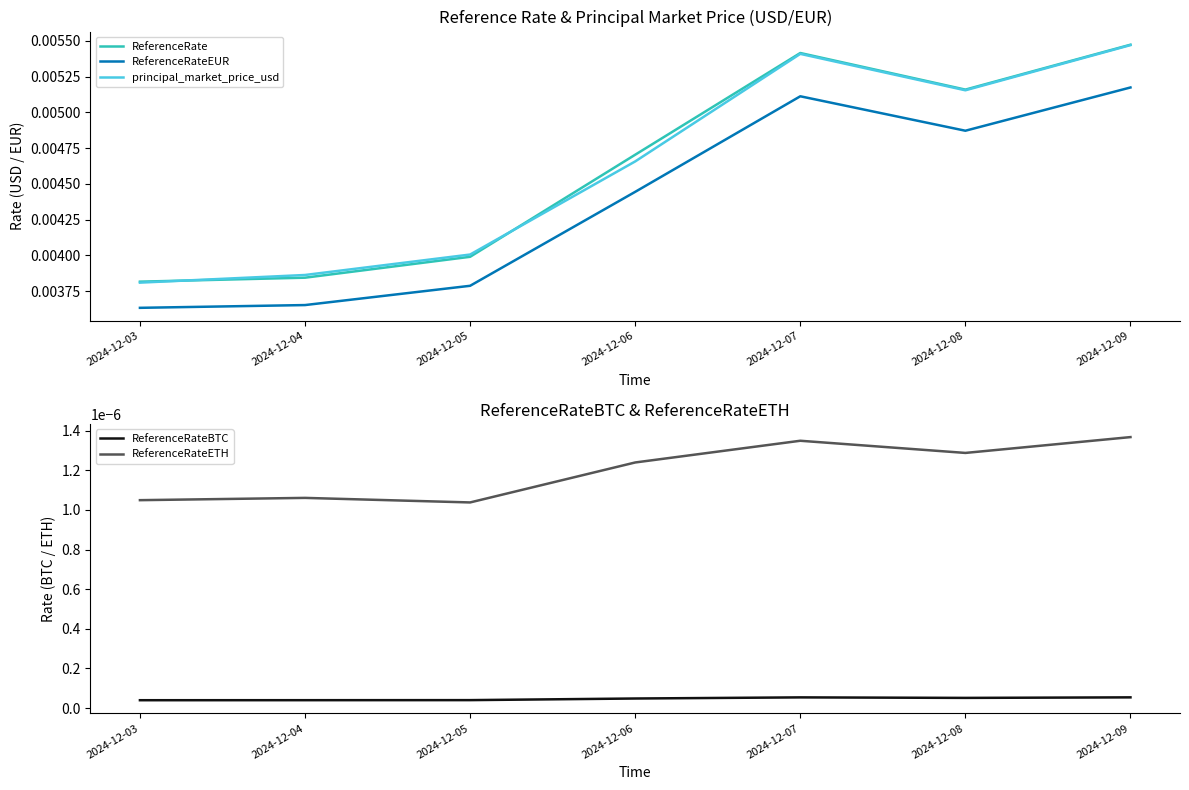

True or false: ReferenceRateBTC and ReferenceRateETH intersect in this chart.

False